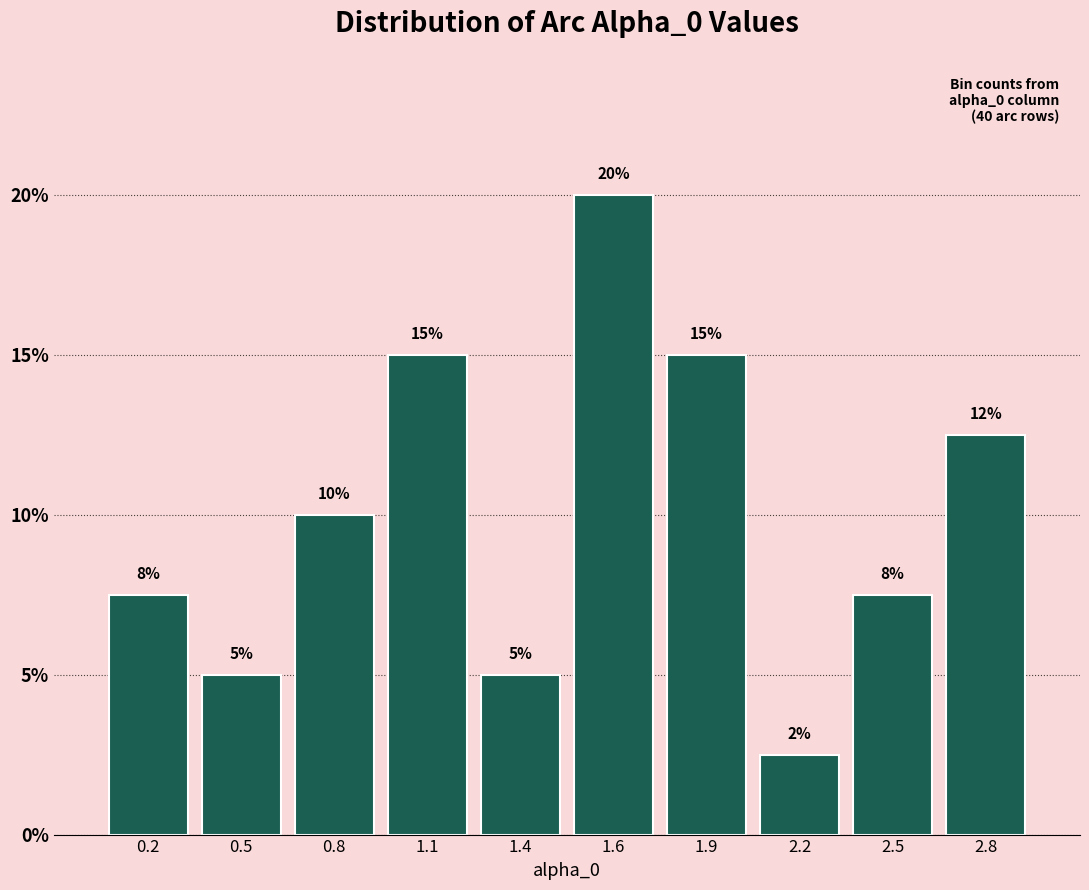

Between 2.2 and 1.4, which is larger?

1.4